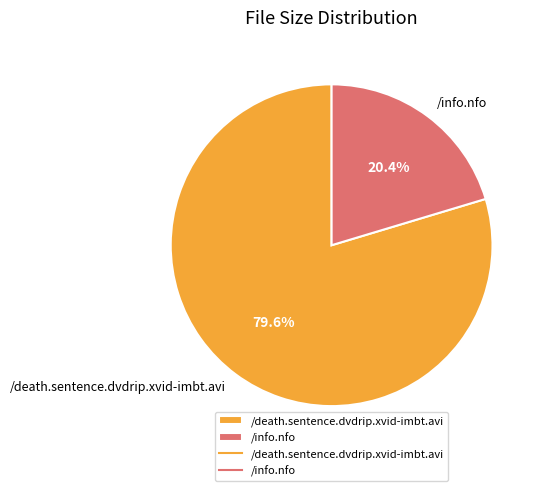

Is it true that /info.nfo is 20% of the pie?

True